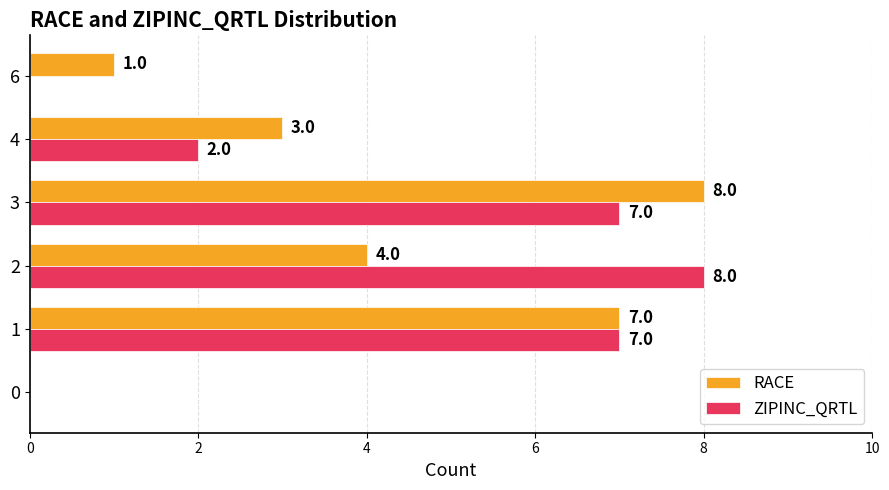

How many RACE values are between 1 and 7?

4